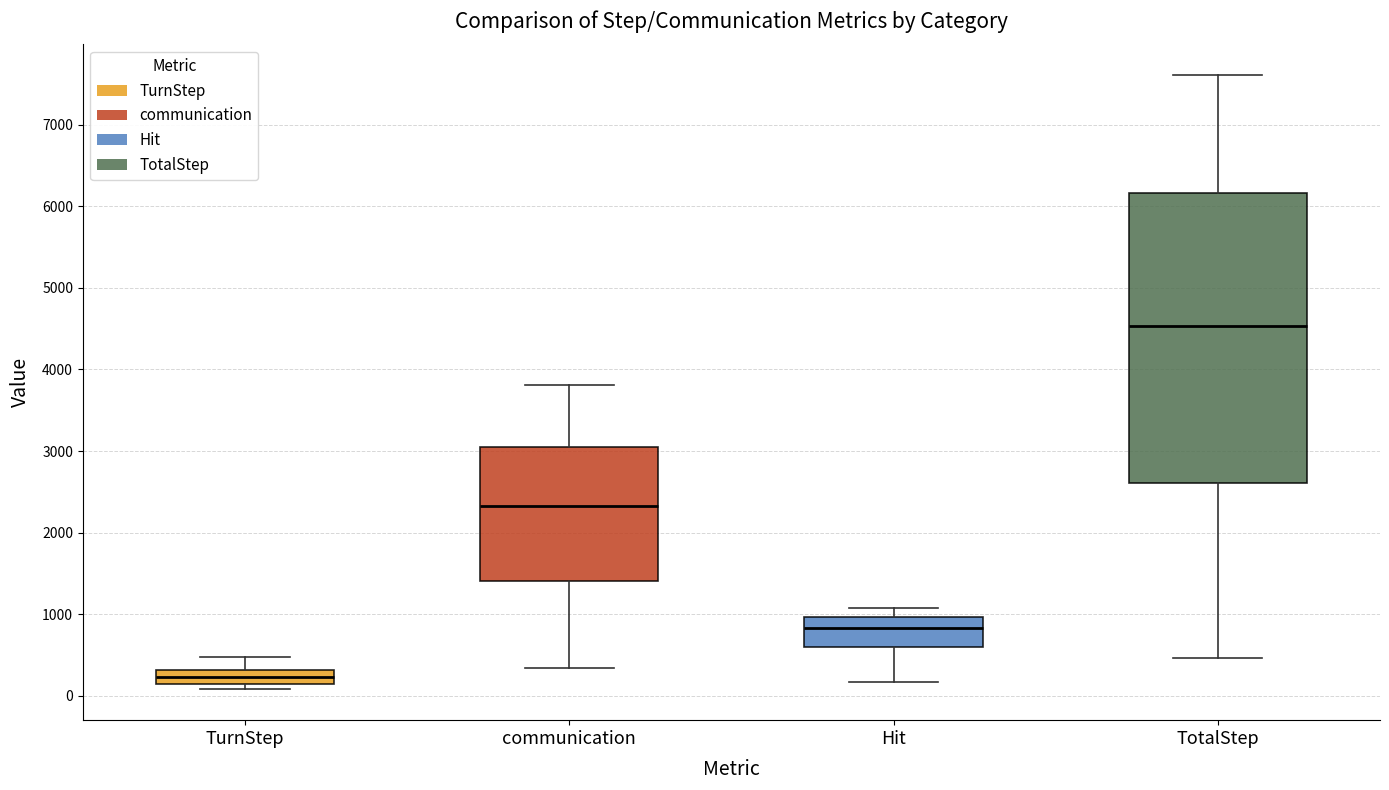

Reading left to right, read every box against the y-axis: the position of its median line, the range the box covers, and the ends of its whiskers. The values are not printed on the chart, so give them approximately, as read against the axis.

TurnStep: median 200, box 100 to 300, whiskers 100 (just below the box's lower edge) to 500
communication: median 2300, box 1400 to 3100, whiskers 300 to 3800
Hit: median 800, box 600 to 1000, whiskers 200 to 1100
TotalStep: median 4500, box 2600 to 6200, whiskers 500 to 7600